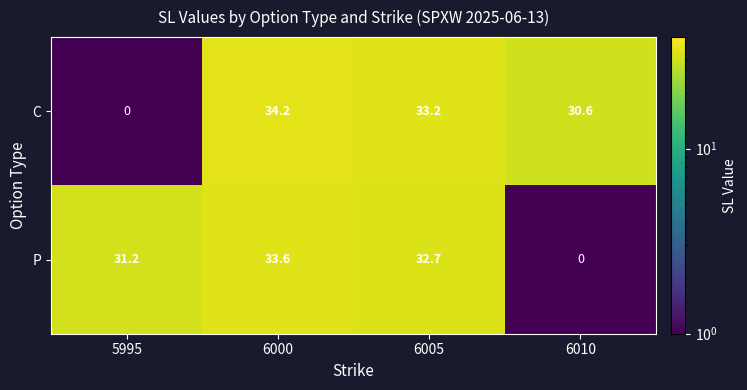

Reading left to right, extract all data points from this chart.

C: 5995=0.0	6000=34.2	6005=33.2	6010=30.6
P: 5995=31.2	6000=33.6	6005=32.7	6010=0.0